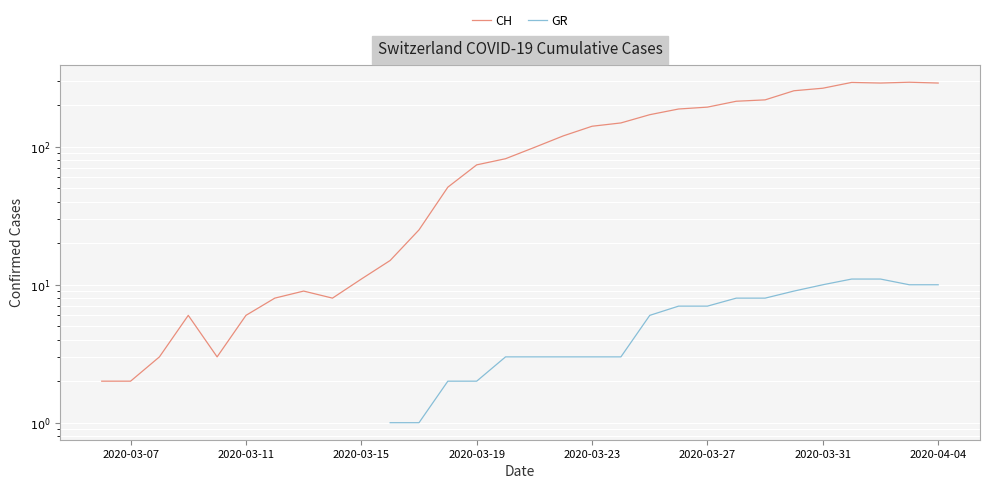

How many interior local valleys does the CH series have?

3